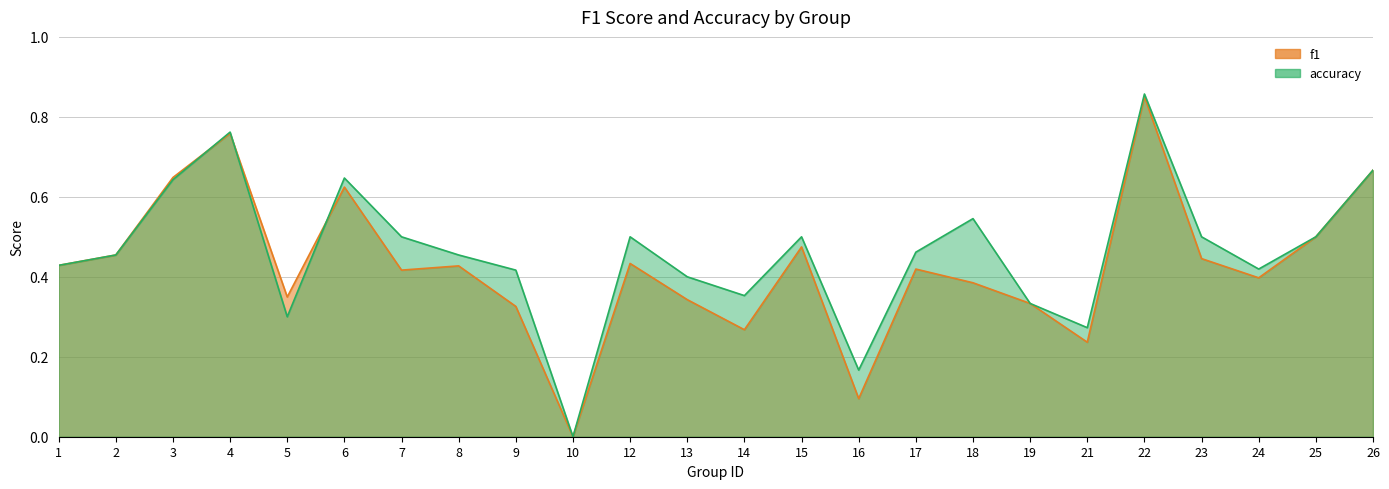

Rank the categories by accuracy value from highest to lowest.

22, 4, 26, 6, 3, 18, 7, 12, 15, 23, 25, 17, 2, 8, 1, 24, 9, 13, 14, 19, 5, 21, 16, 10